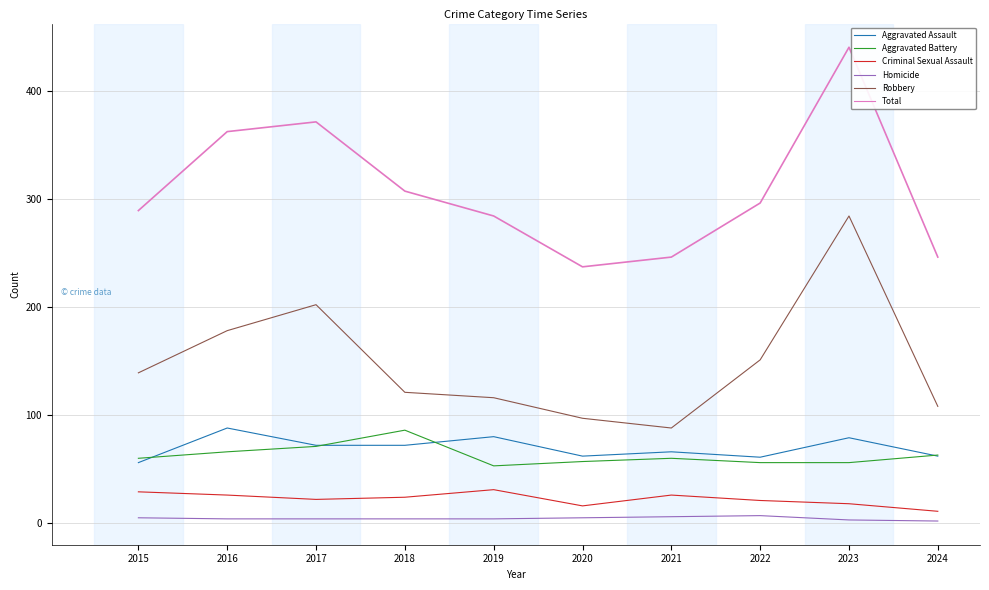

The Total series shows 413 at 2024. True or false?

False